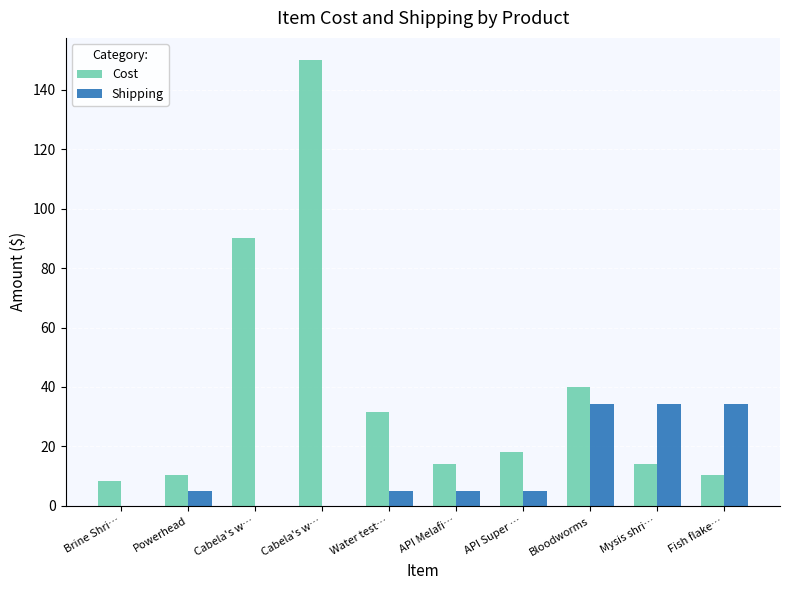

What is the value of the Shipping bar at the 6th from the left?

5.0